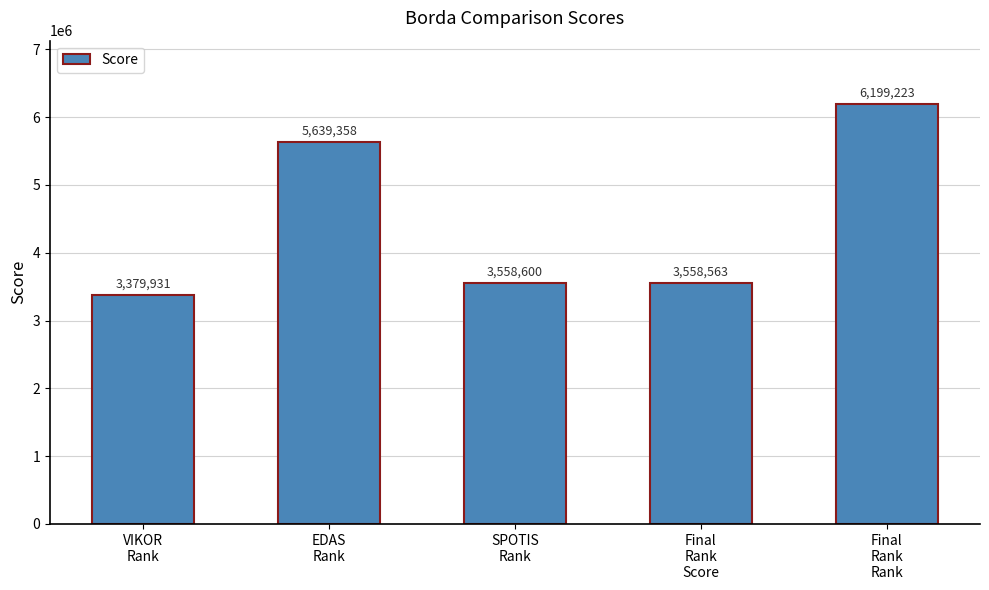

At which label does the data first exceed 3558600?

EDAS
Rank